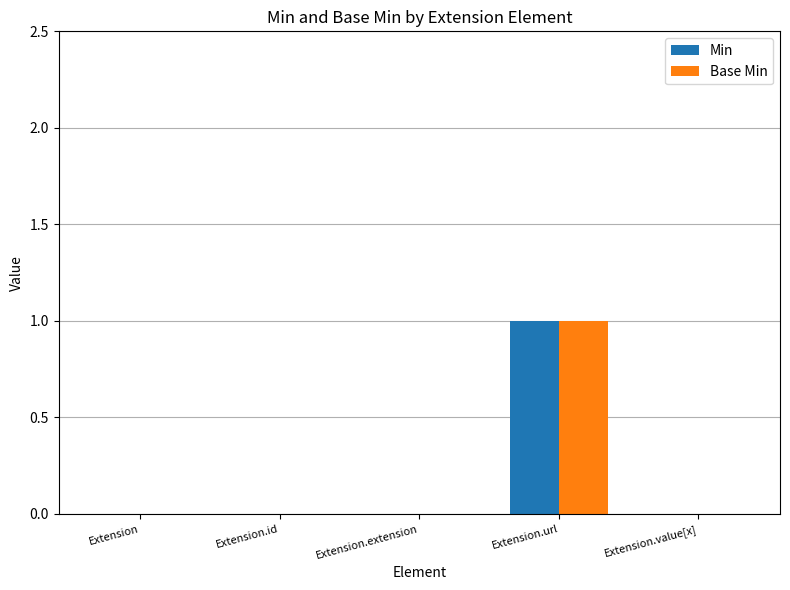

Reading left to right, list all the values displayed in this chart.

Min: 0	0	0	1	0
Base Min: 0	0	0	1	0